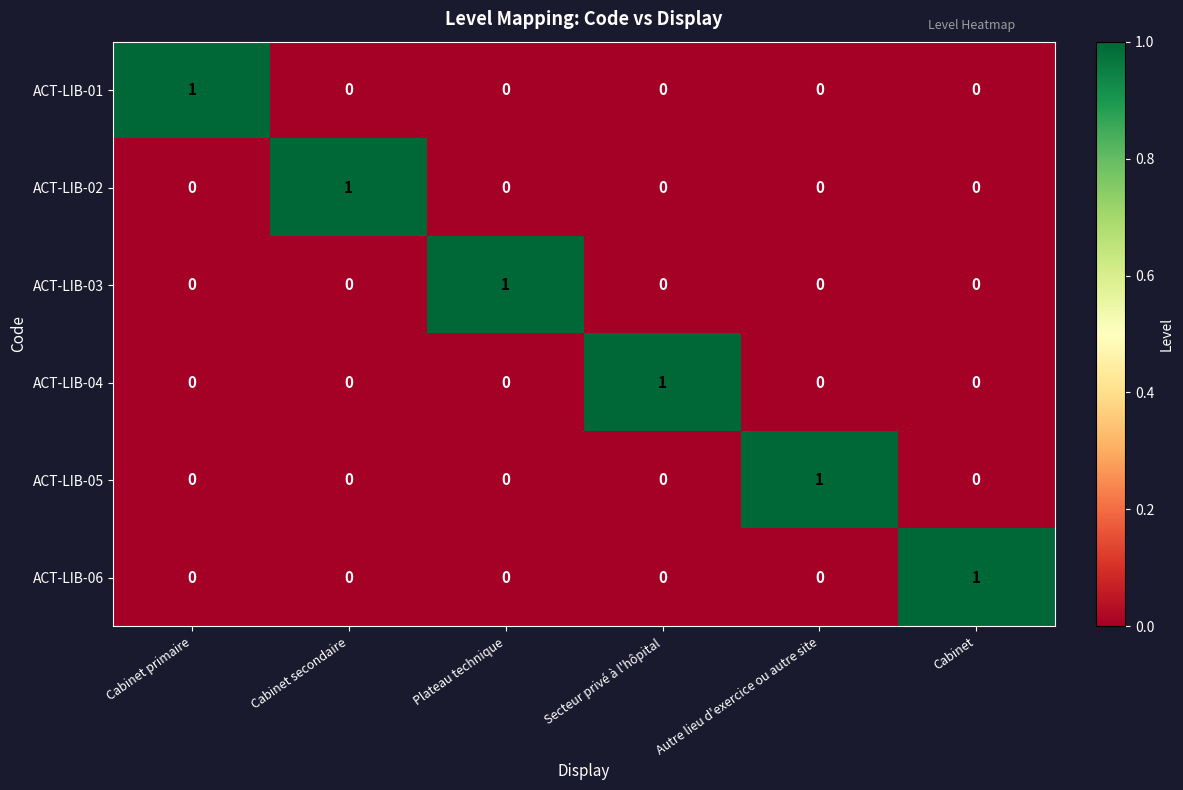

How many ACT-LIB-03 values are between 0 and 1?

6